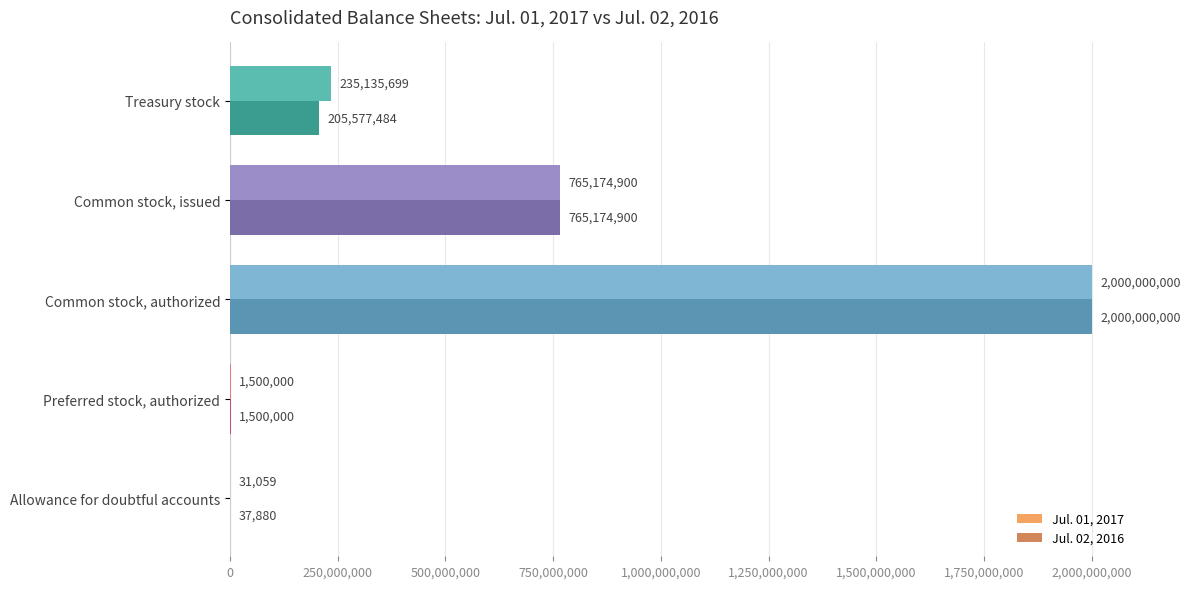

True or false: Jul. 01, 2017 has a value of 163428407 at Treasury stock.

False